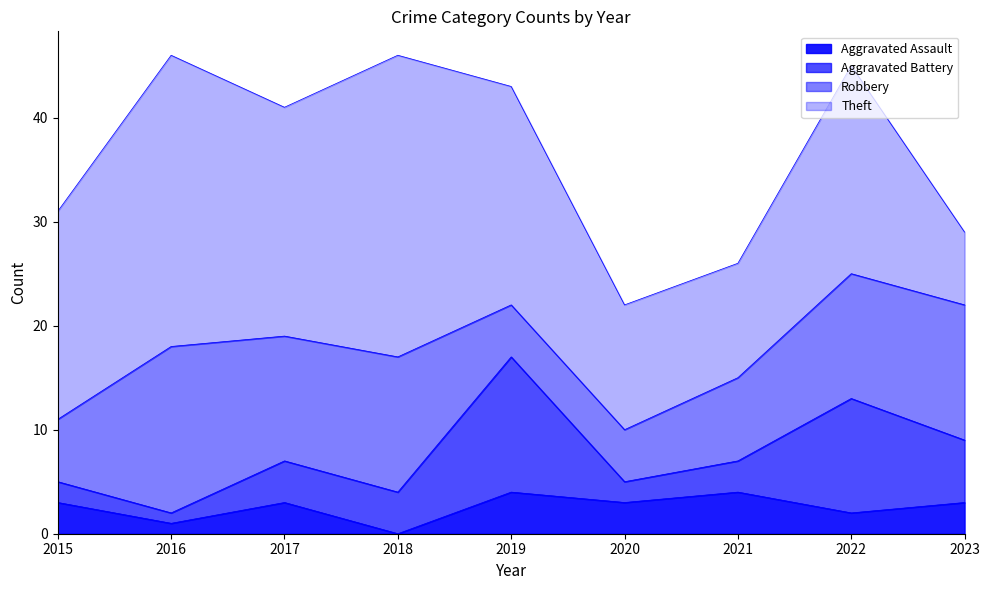

What is the difference between the Theft values at 2017 and 2021?

11